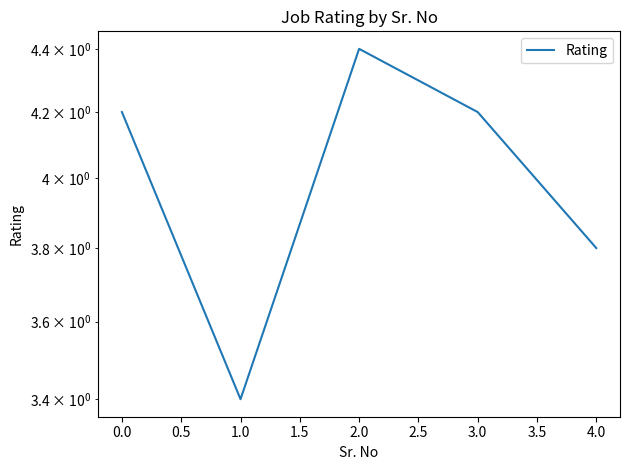

Is it true that the value at 3.0 is 6.4?

False